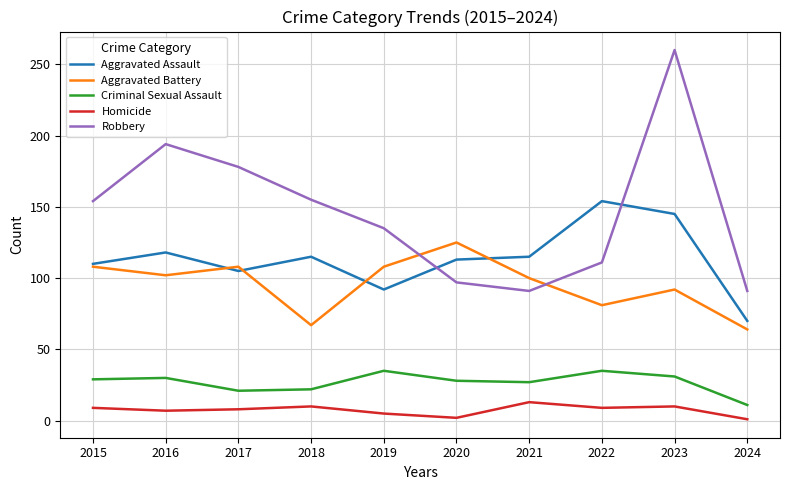

At which category does the chart reach its peak across all series?

2023